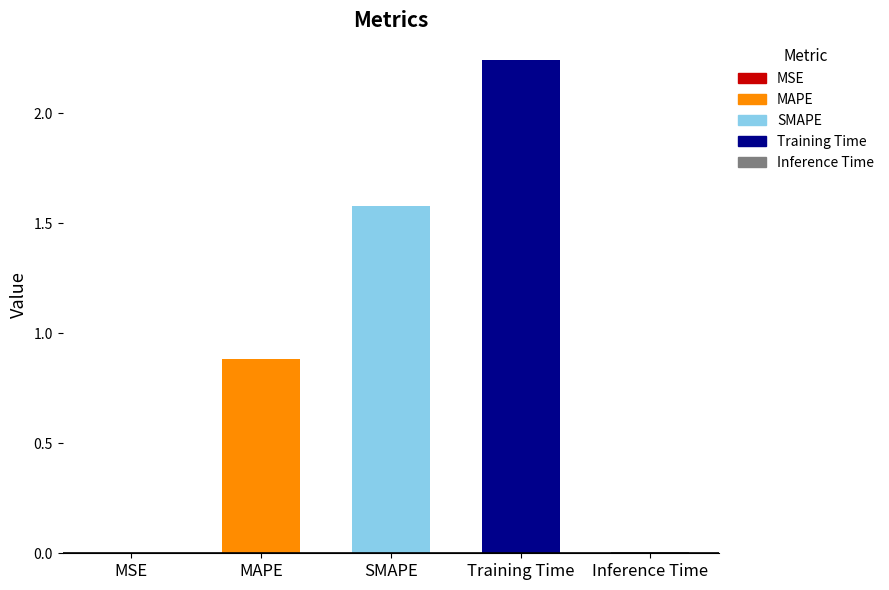

Which label corresponds to the largest value in the chart?

Training Time